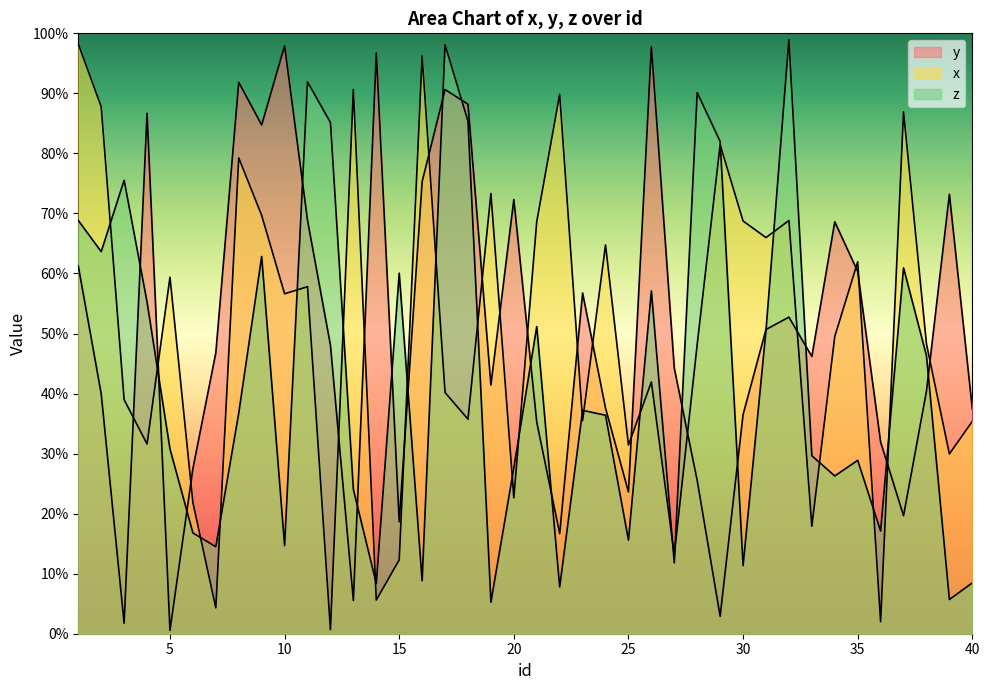

Which series has the largest total across all categories?

y